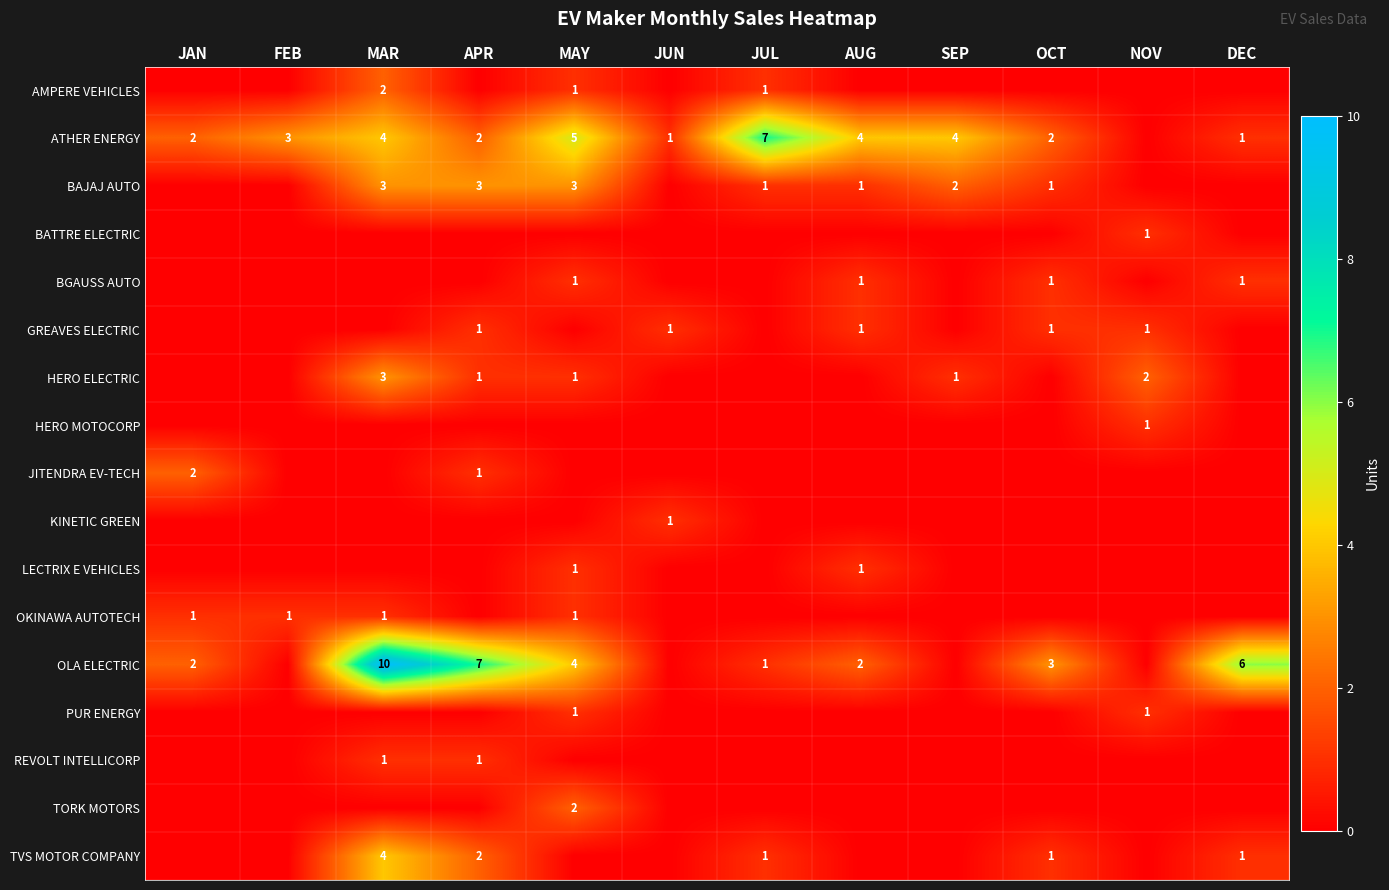

At which category is the sum across all series the highest?

MAR